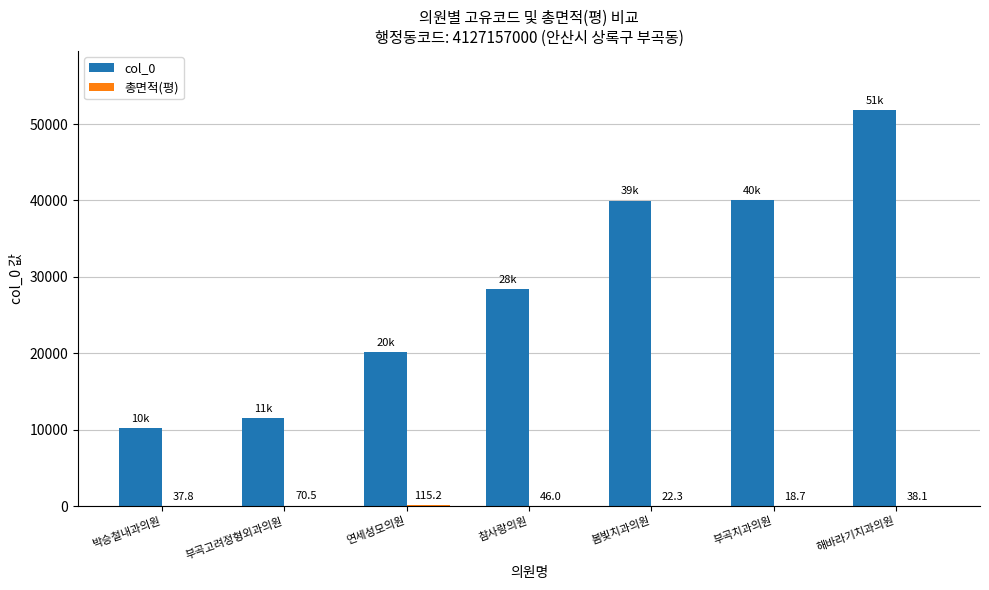

The col_0 series shows 28420.0 at 참사랑의원. True or false?

True